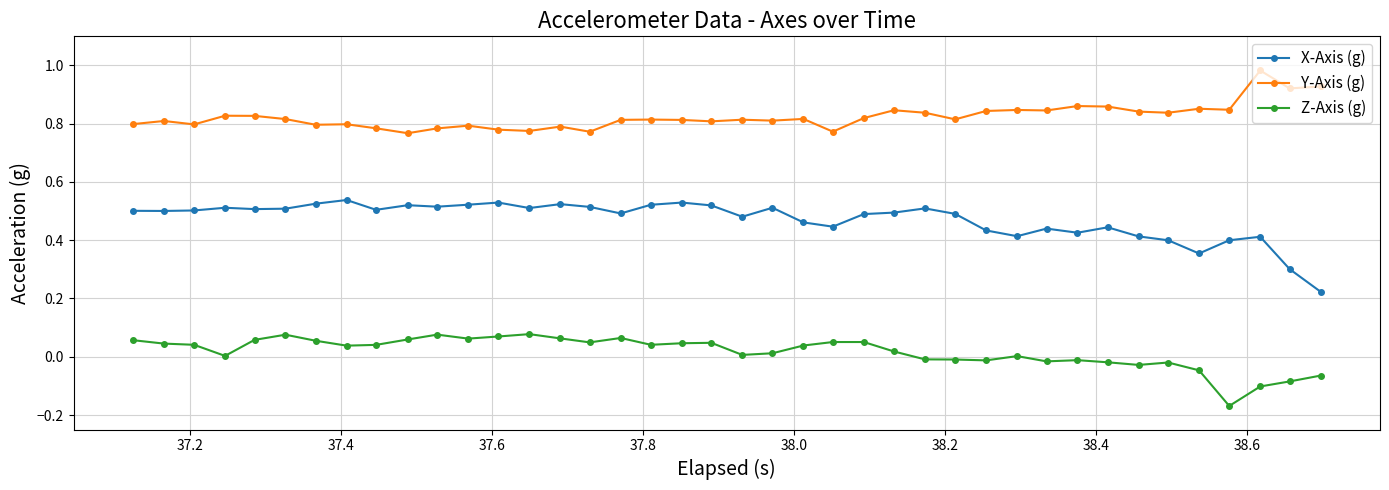

What is the sum of all Y-Axis (g) values?

33.0